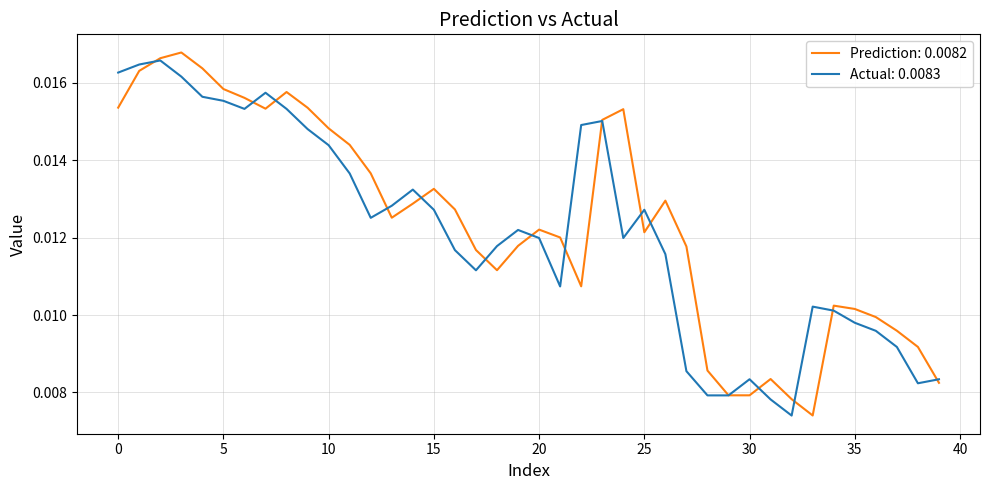

How many lines are shown in the chart?

2